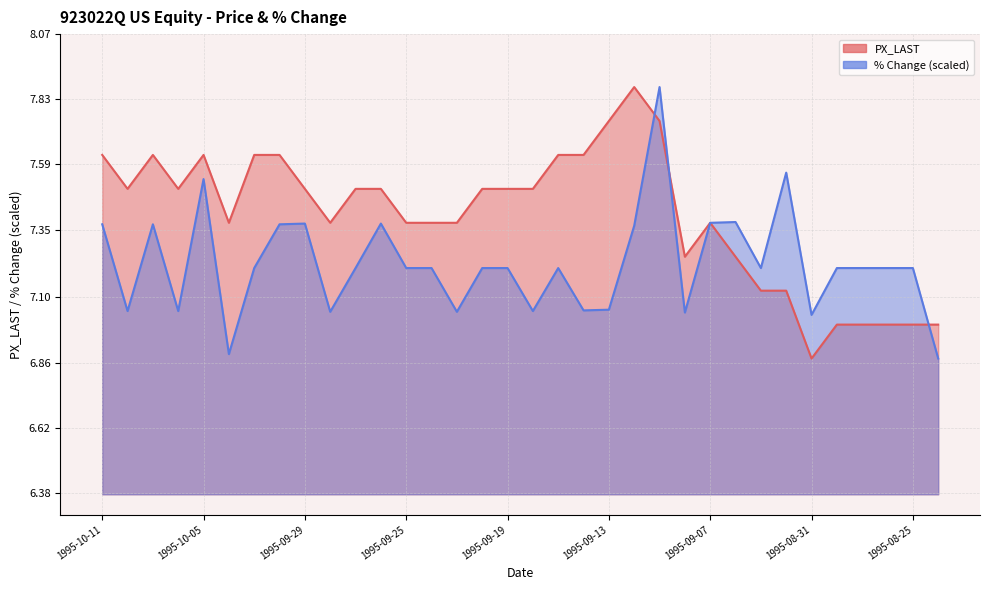

How many intersections are there between PX_LAST and % Change?

4